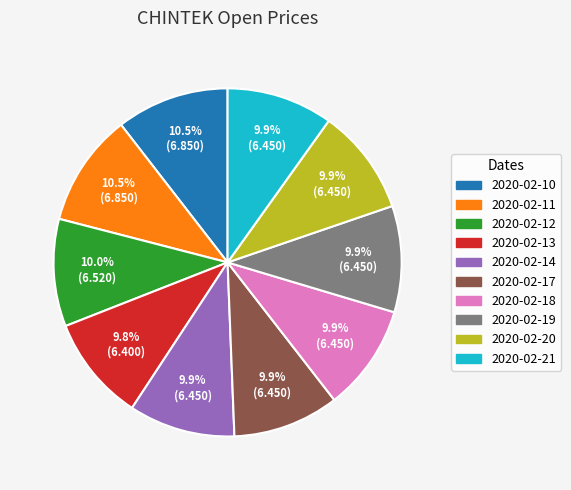

Does 2020-02-17 account for over 50% of the chart?

No